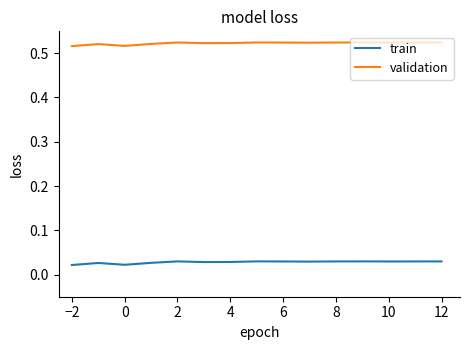

Which series has the largest total across all categories?

validation